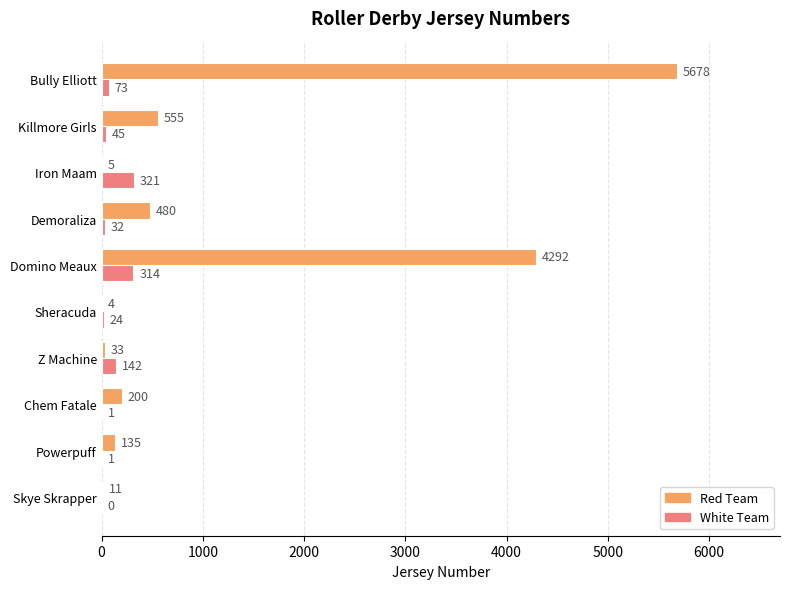

What is the greatest value displayed?

5678